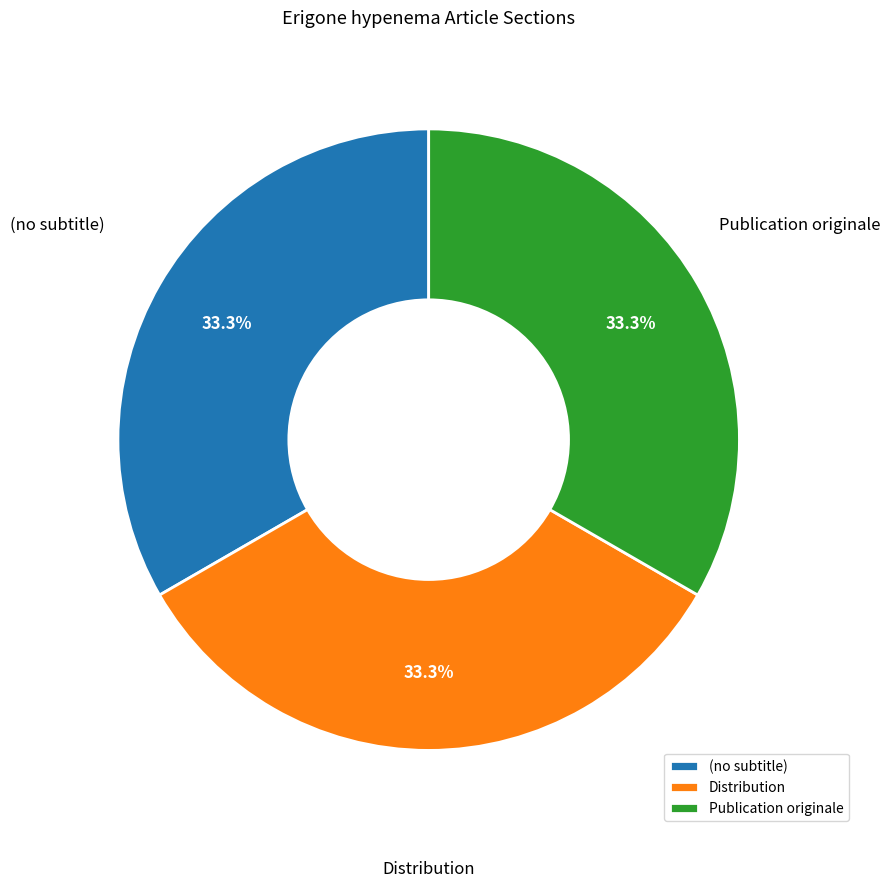

To the nearest percent, what is the difference between the Publication originale and (no subtitle) slice percentages?

0%